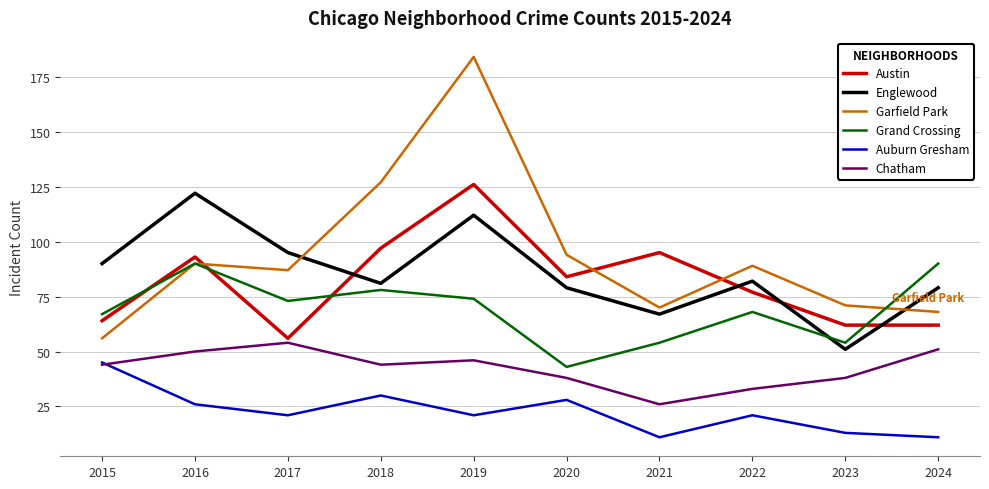

True or false: Auburn Gresham and Austin intersect in this chart.

False